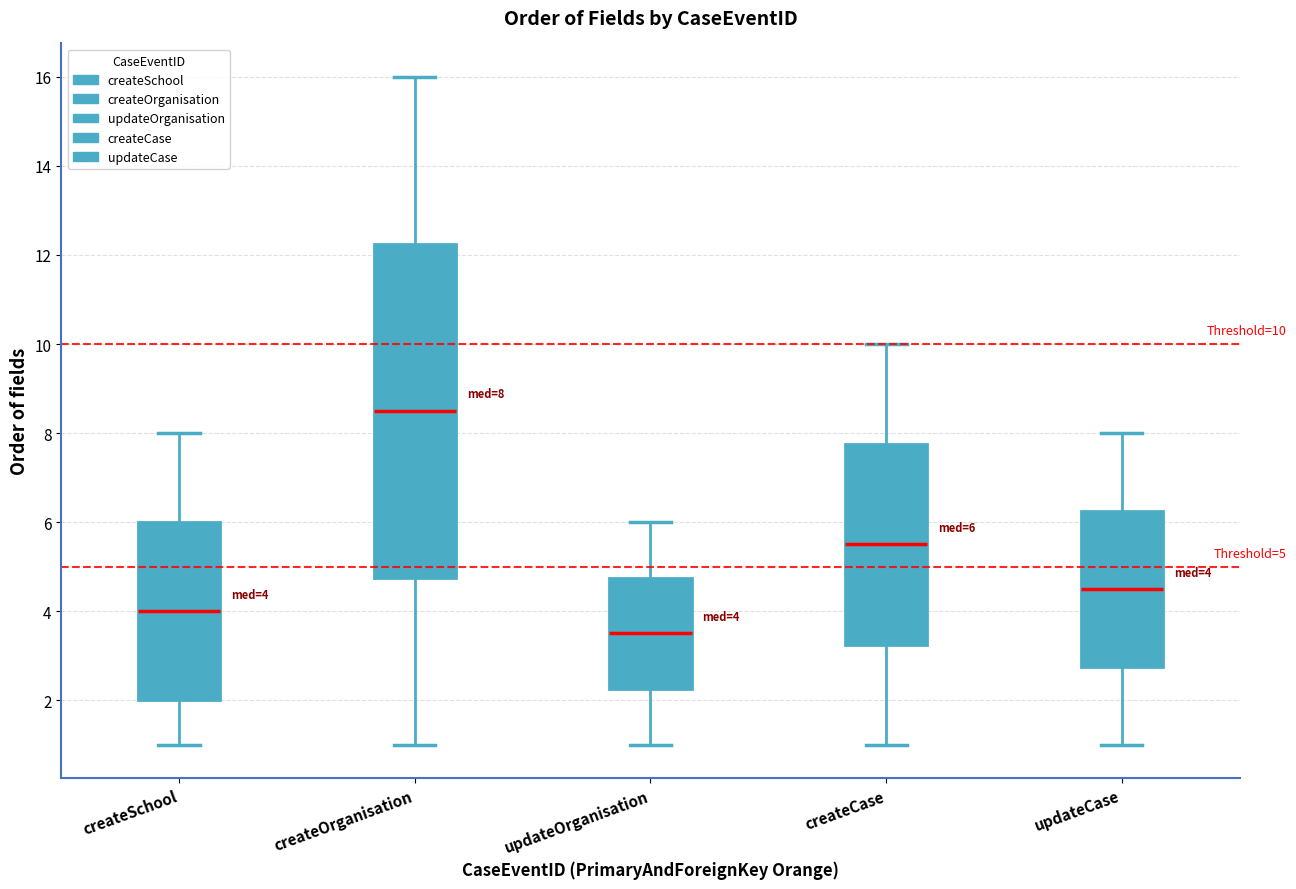

Which box's median line is the highest?

createOrganisation